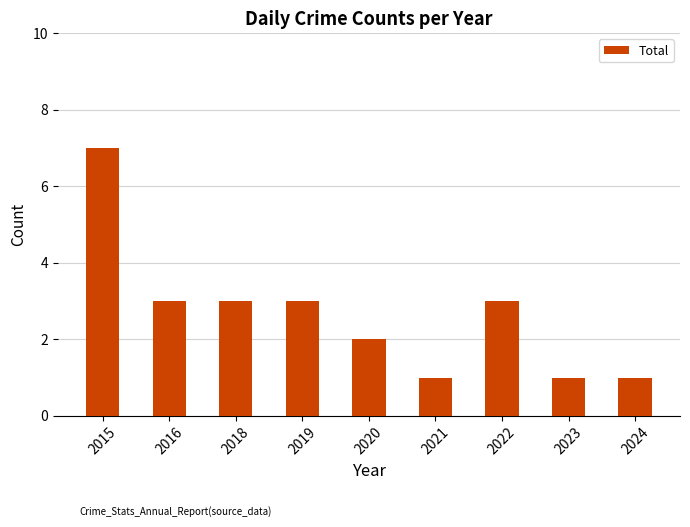

Is it true that the value at 2022 is 3?

True